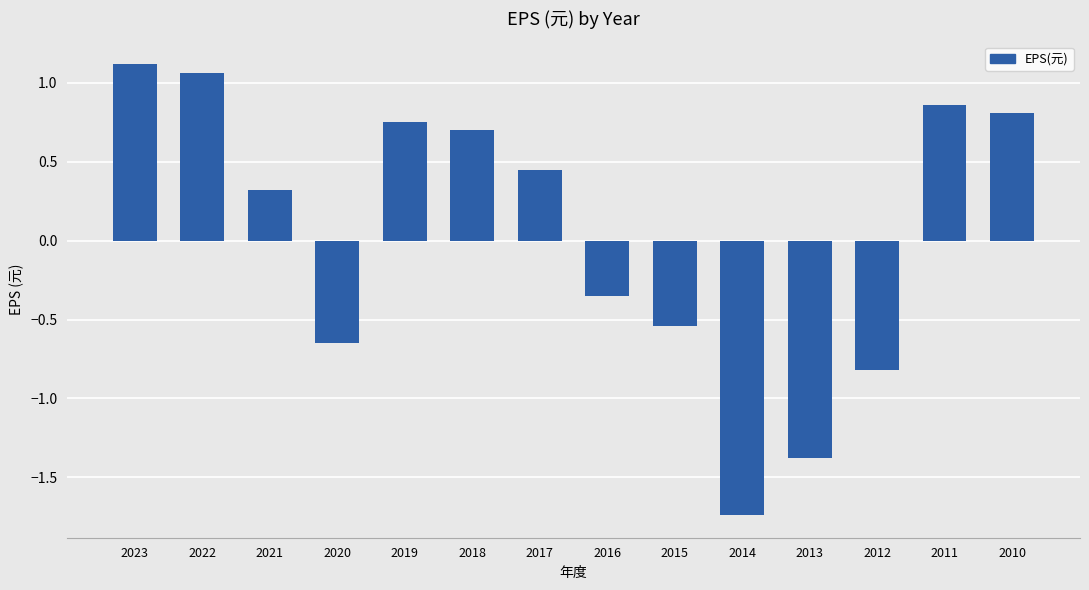

The chart shows a value of -2.0 at 2013. True or false?

False